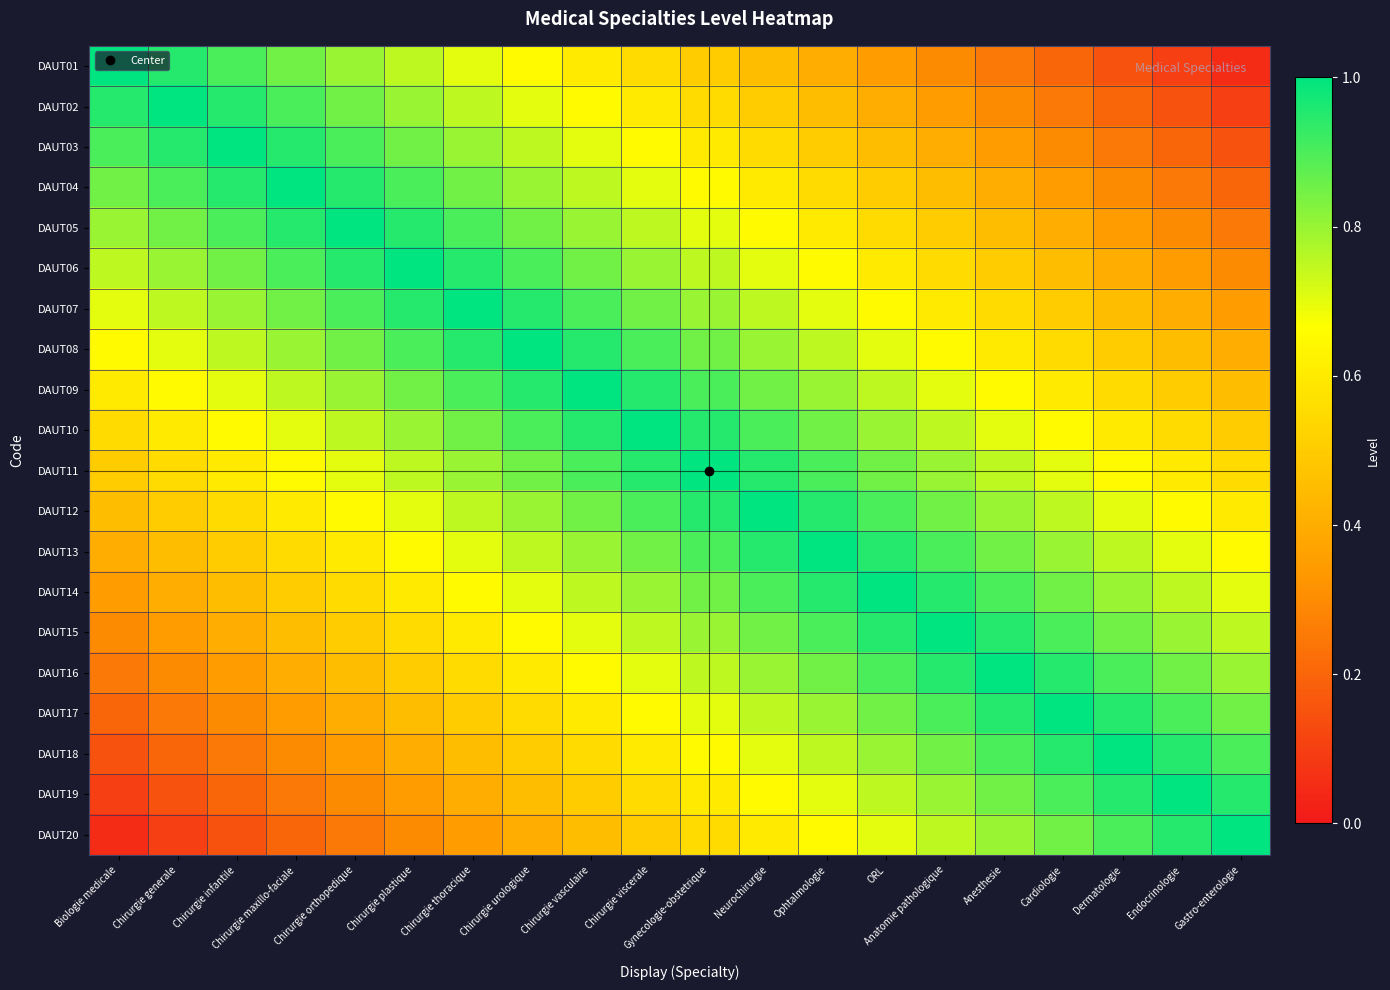

List the series in order of their peak value, highest first.

DAUT01, DAUT02, DAUT03, DAUT04, DAUT05, DAUT06, DAUT07, DAUT08, DAUT09, DAUT10, DAUT11, DAUT12, DAUT13, DAUT14, DAUT15, DAUT16, DAUT17, DAUT18, DAUT19, DAUT20